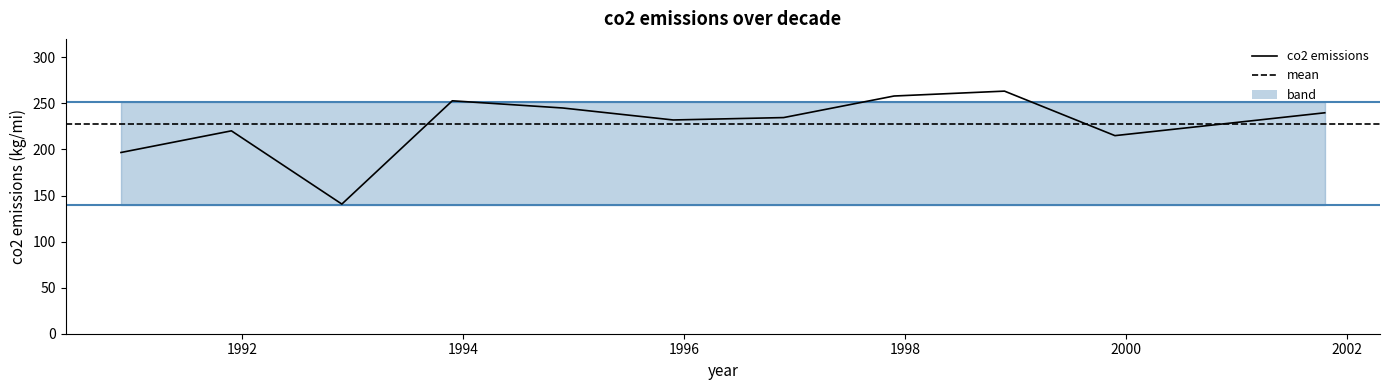

List the labels in order of value, largest first.

1998.9, 1997.9, 1993.9, 1994.9, 2001.8, 1996.9, 1995.9, 2000.9, 1991.9, 1999.9, 1990.9, 1992.9